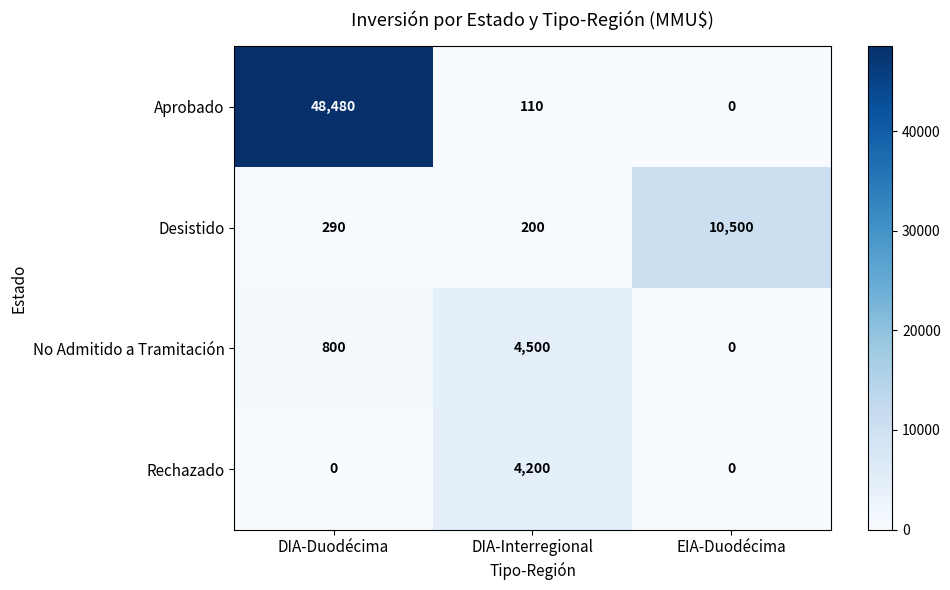

What is the maximum value for No Admitido a Tramitación?

4500